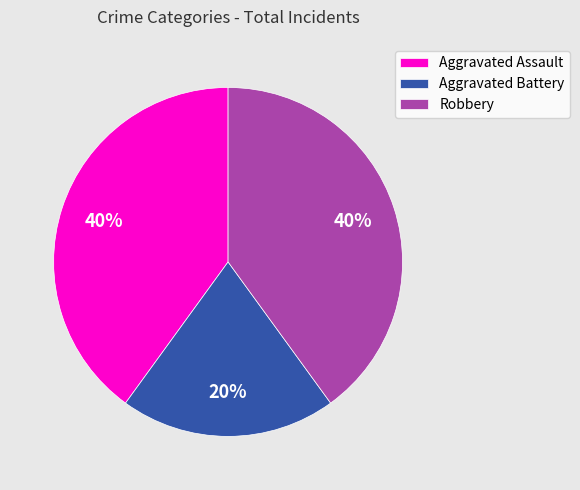

True or false: Aggravated Battery accounts for 20% of the total.

True